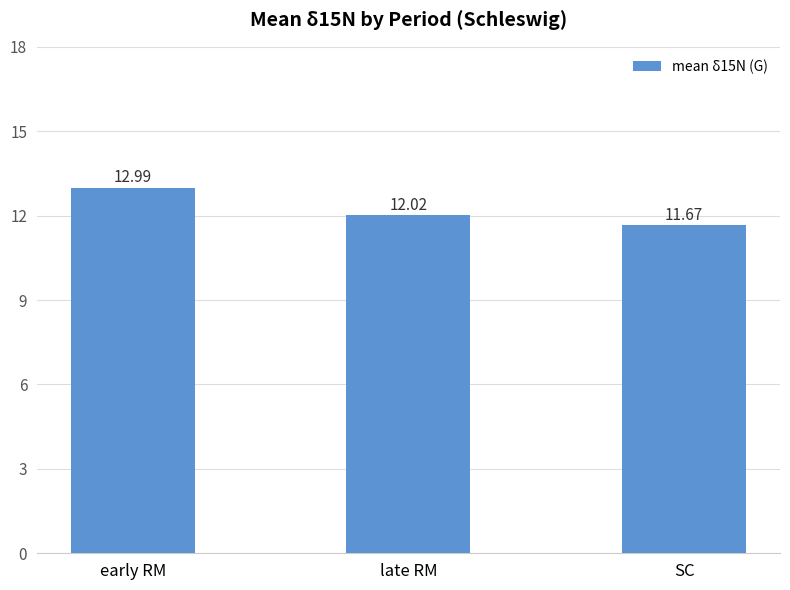

At which label does the data first exceed 12?

early RM